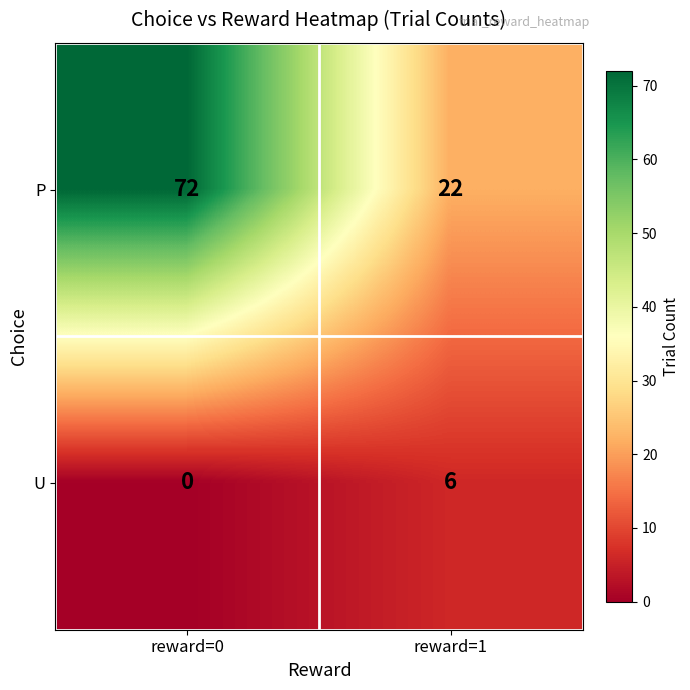

The value of P at reward=1 is 22. True or false?

True